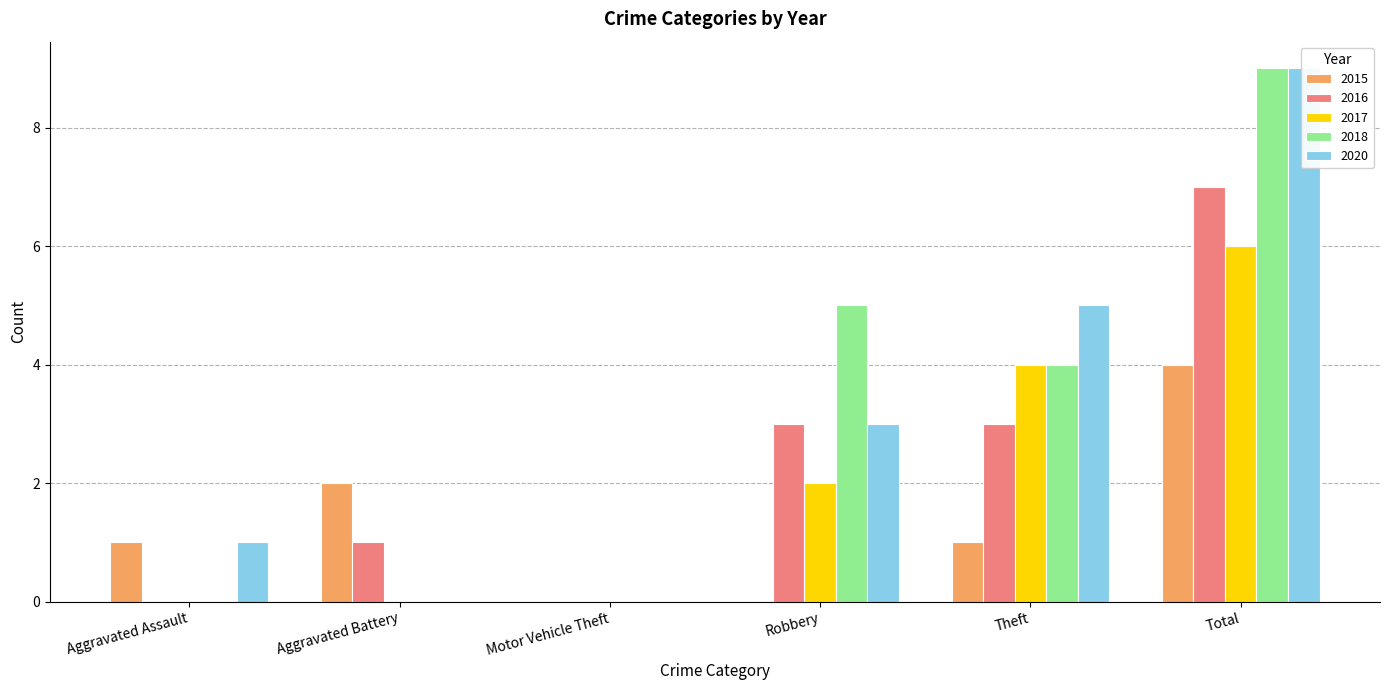

Between Theft and Total, which is larger?

Total